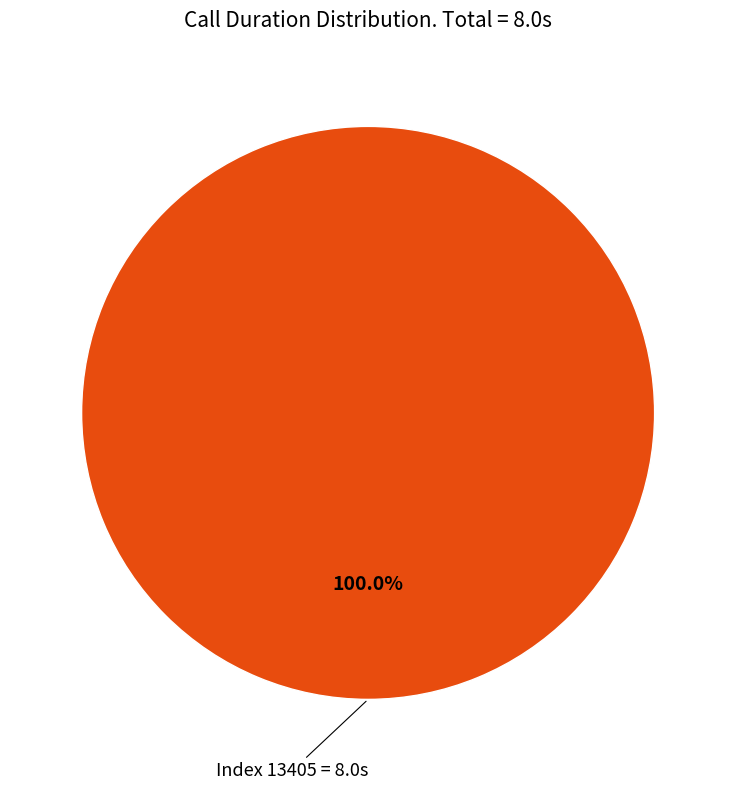

Which slice represents more than half of the pie?

Index 13405